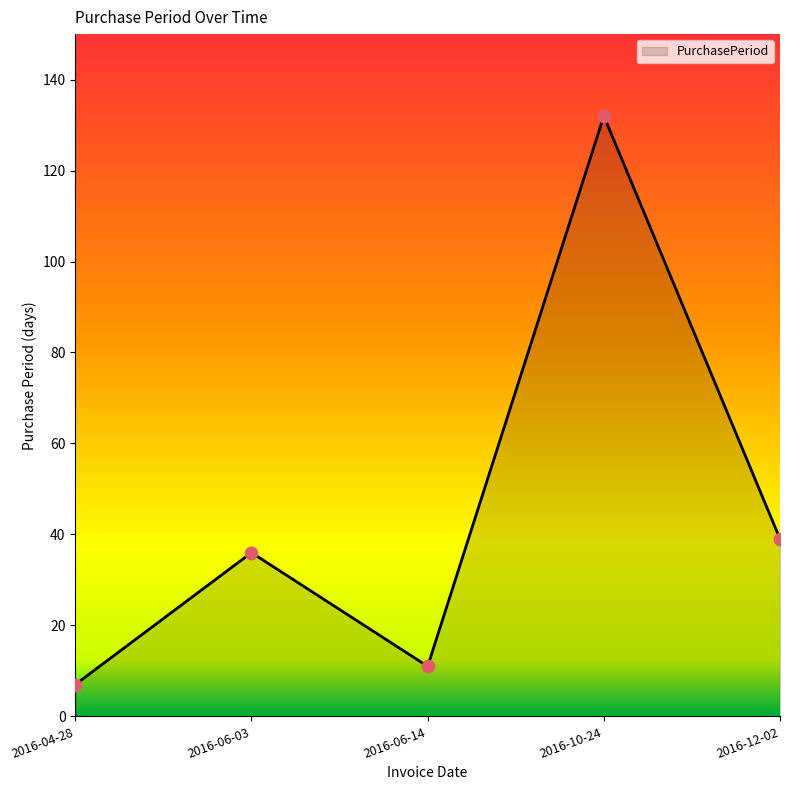

Between 2016-10-24 and 2016-12-02, which is larger?

2016-10-24